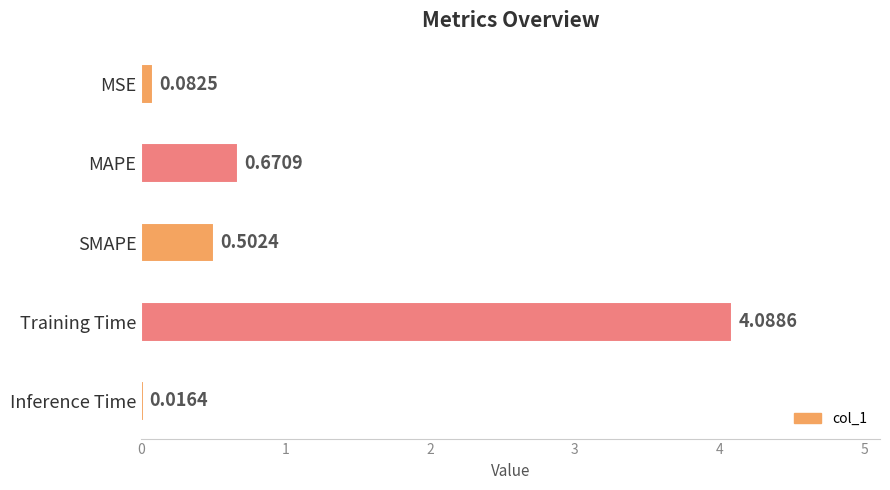

Where is the data nearest to the value 2?

MAPE